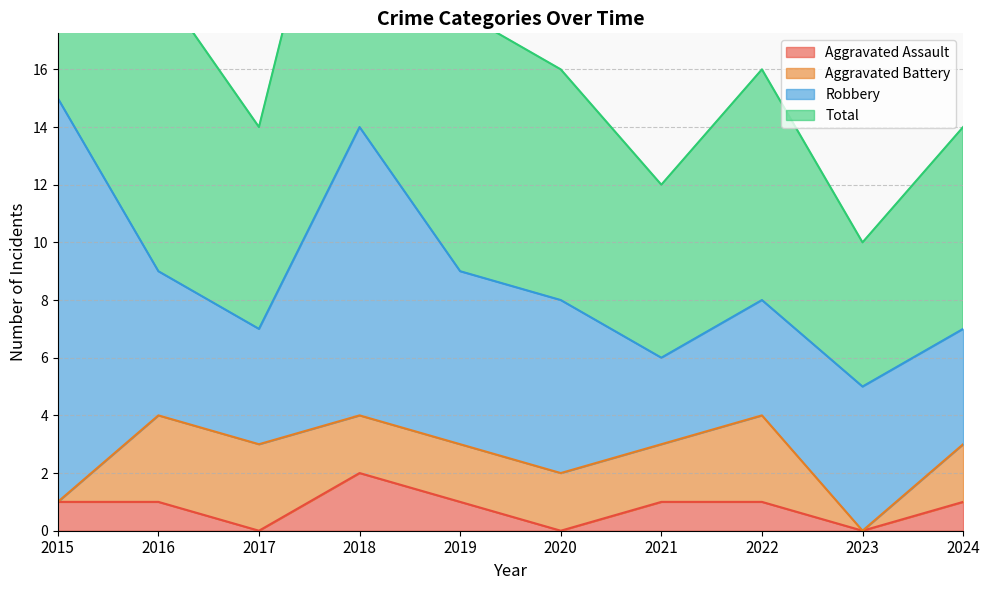

How many categories are shown in the chart?

10